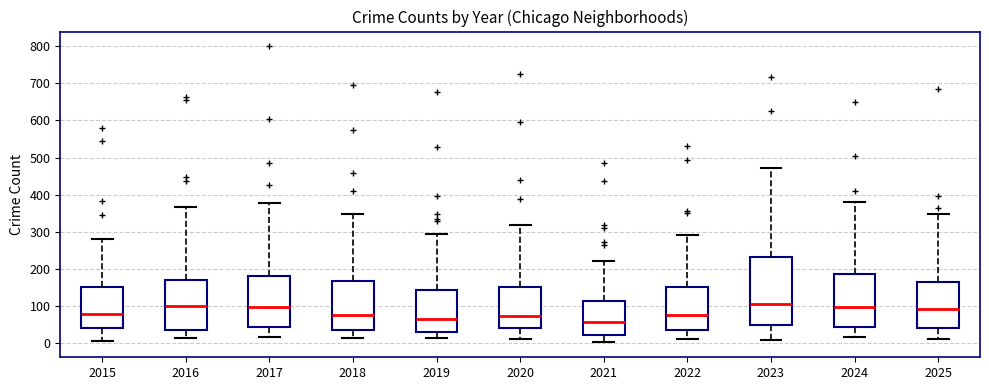

Where does the lower whisker of the box at x = 2019 end on the y-axis? The values are not printed on the chart, so give them approximately, as read against the axis.

10